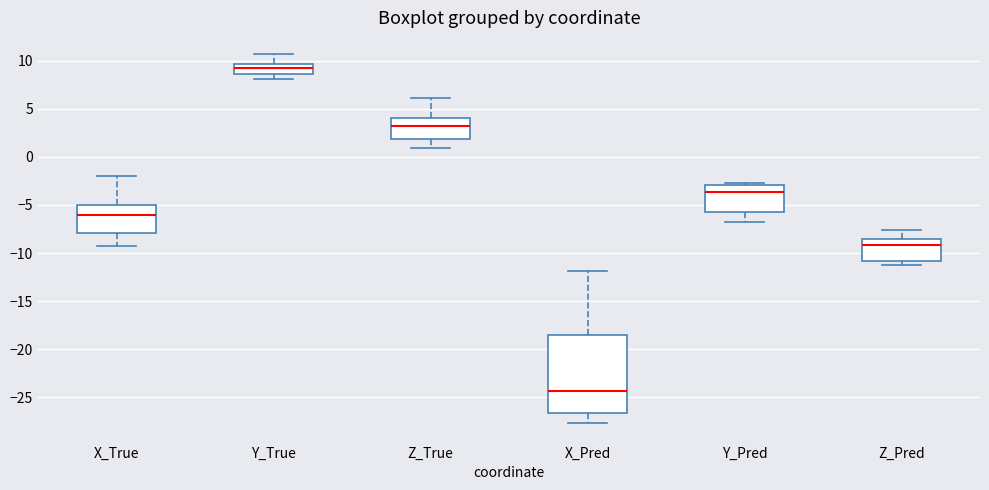

Reading left to right, transcribe this box plot: for each box, give where its median line is, the range the box spans, and where its two whiskers end, as read against the y-axis. The values are not printed on the chart, so give them approximately, as read against the axis.

X_True: median -6.0, box -8.0 to -5.0, whiskers -9.5 to -2.0
Y_True: median 9.5 (inside the box), box 8.5 to 9.5, whiskers 8.0 to 10.5
Z_True: median 3.0, box 2.0 to 4.0, whiskers 1.0 to 6.0
X_Pred: median -24.5, box -26.5 to -18.5, whiskers -27.5 to -12.0
Y_Pred: median -3.5, box -6.0 to -3.0, whiskers -7.0 to -2.5
Z_Pred: median -9.0, box -11.0 to -8.5, whiskers -11.0 (just below the box's lower edge) to -7.5